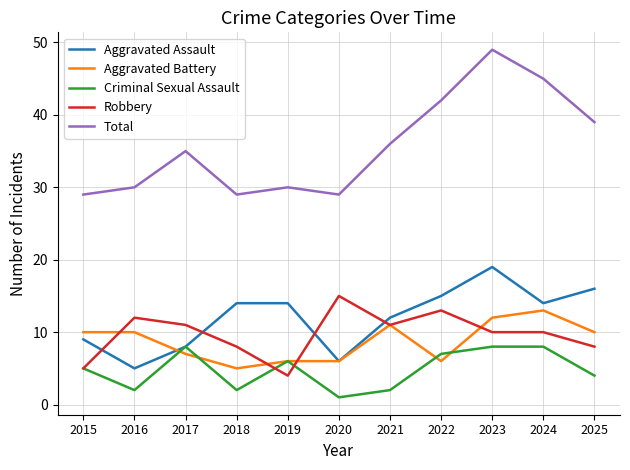

At which category does Criminal Sexual Assault reach its first local valley?

2016